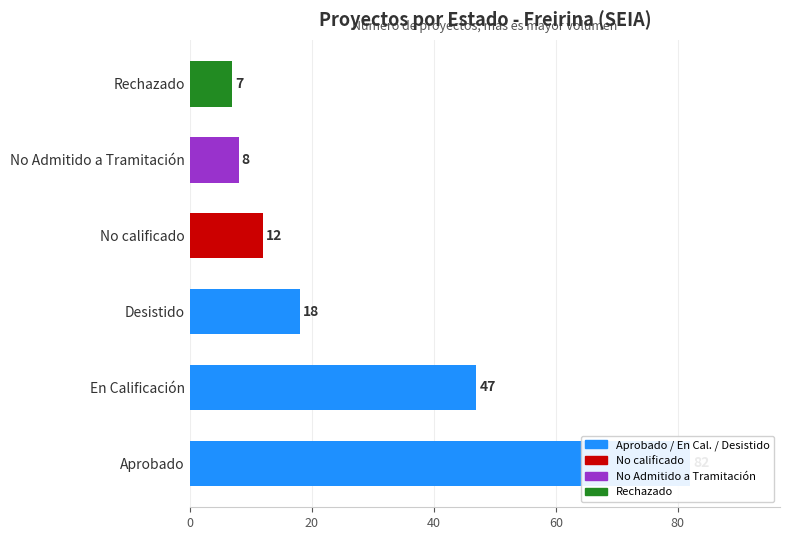

What is the difference between the maximum and second lowest values?

74